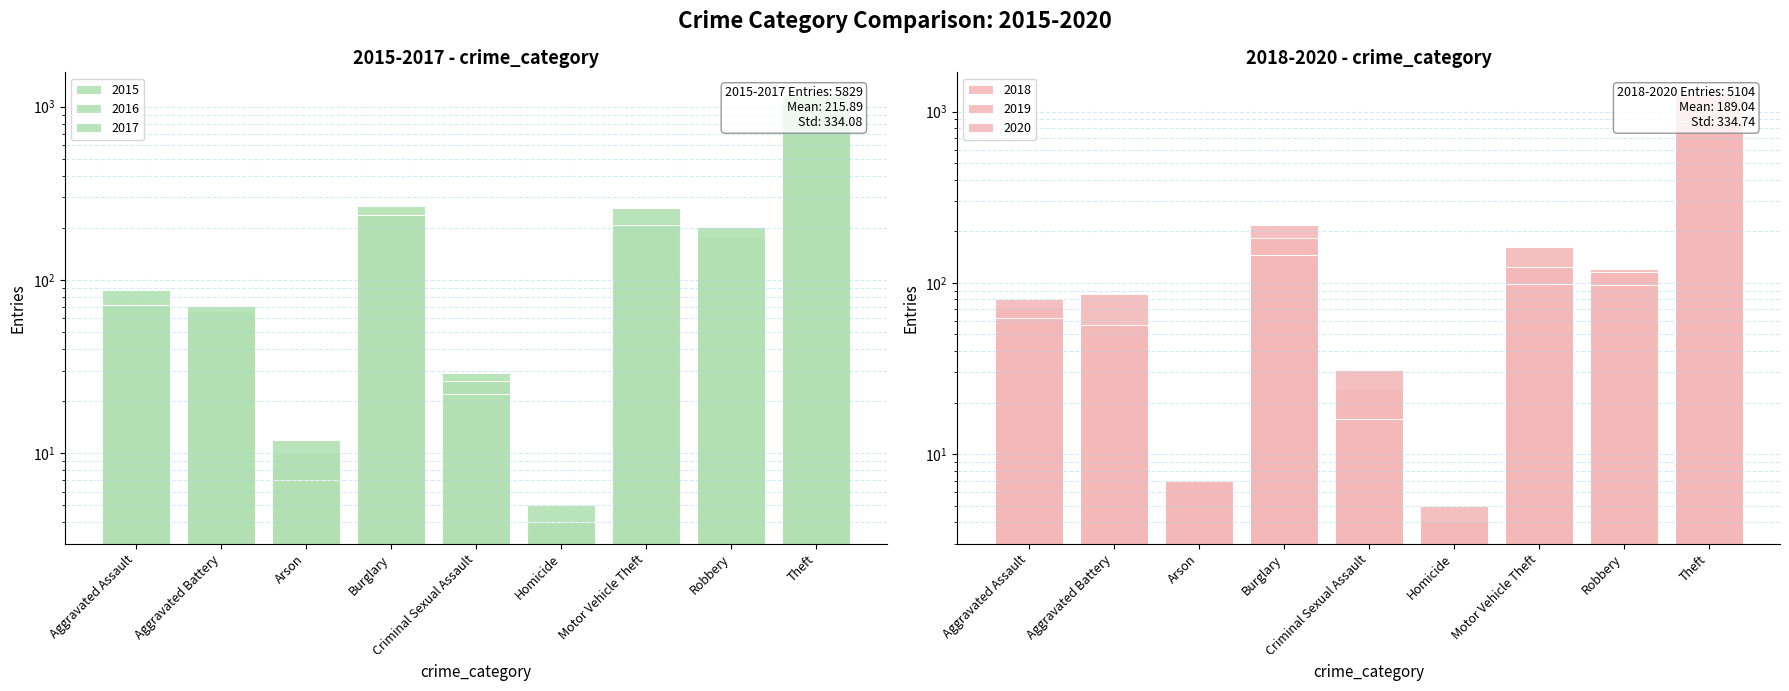

What is the maximum value for 2017?

1188